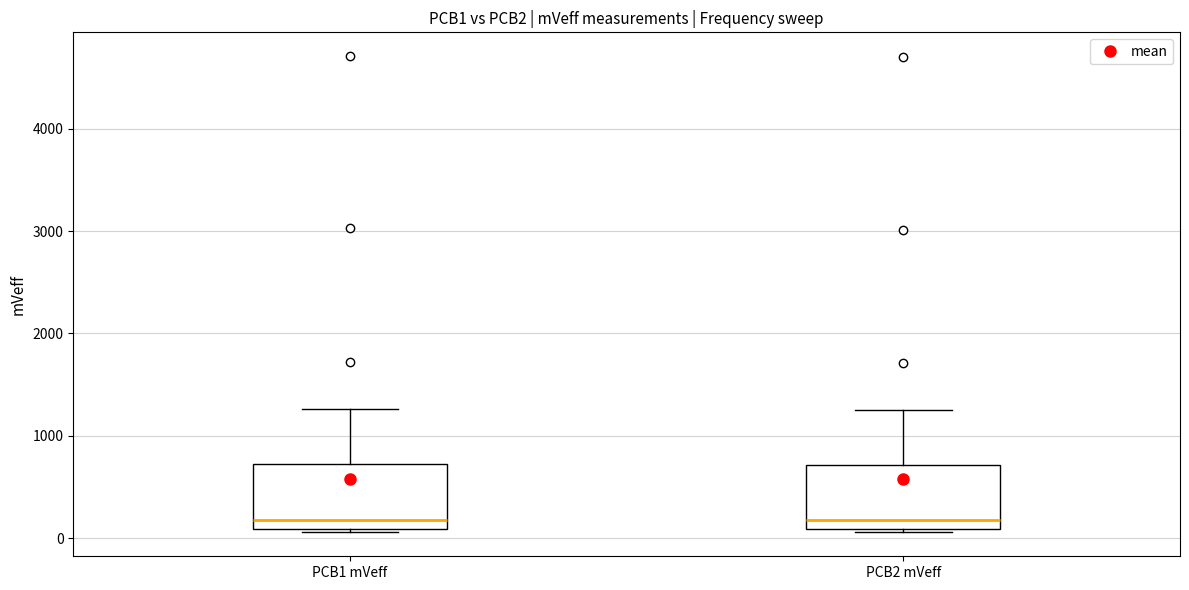

Reading left to right, read every box against the y-axis: the position of its median line, the range the box covers, and the ends of its whiskers. The values are not printed on the chart, so give them approximately, as read against the axis.

PCB1 mVeff: median 200, box 100 to 700, whiskers 100 to 1300
PCB2 mVeff: median 200, box 100 to 700, whiskers 100 (just below the box's lower edge) to 1300